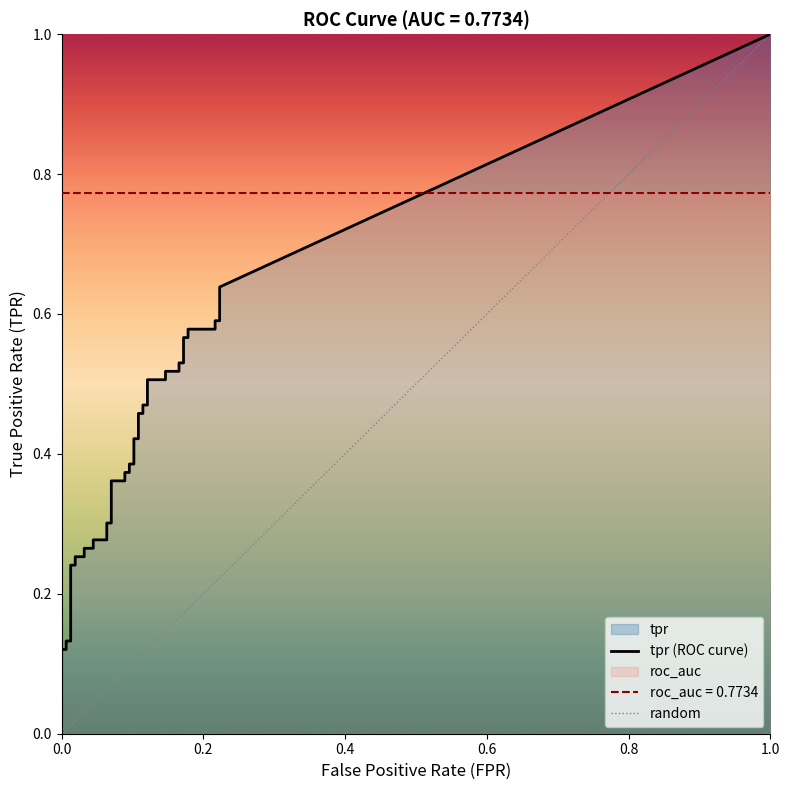

The value of tpr at 5 is 0.2. True or false?

True